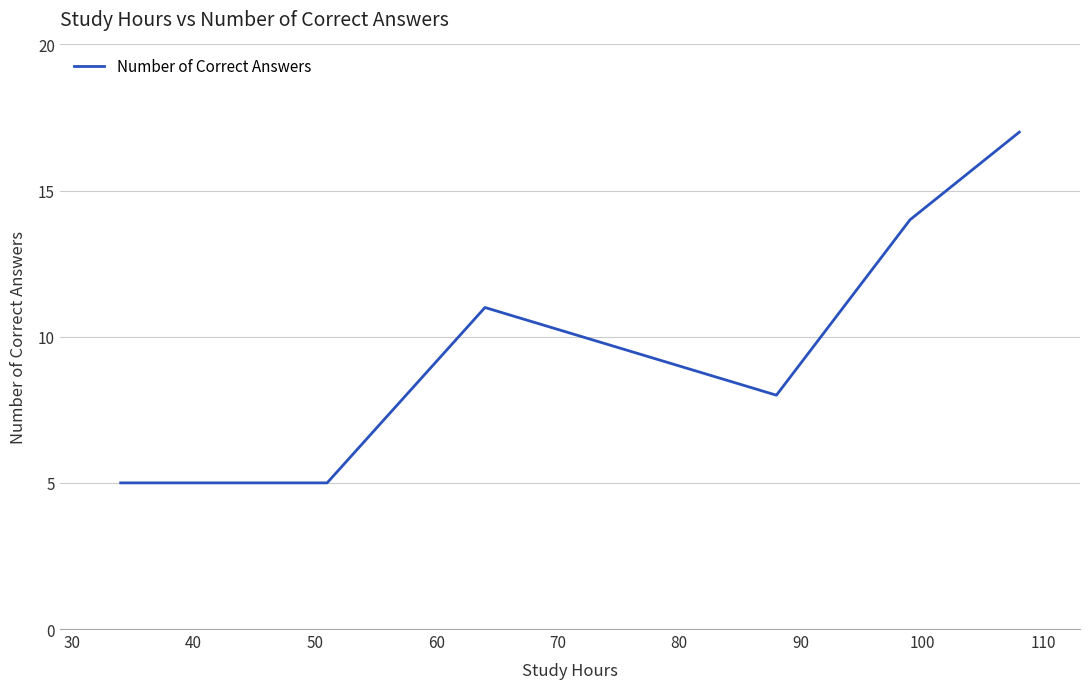

What is the difference between the maximum and second lowest values?

12